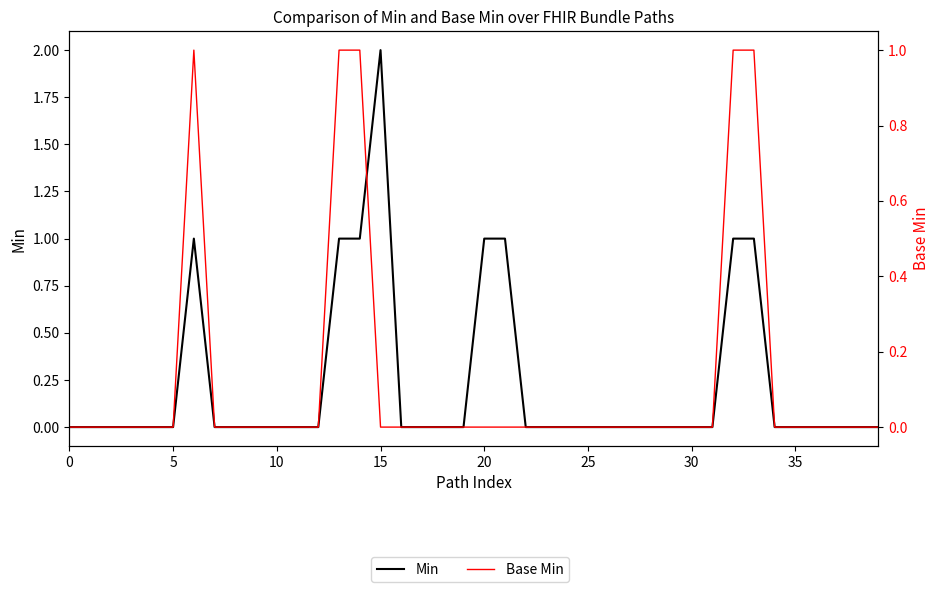

True or false: Base Min has a value of 0 at 5.

True